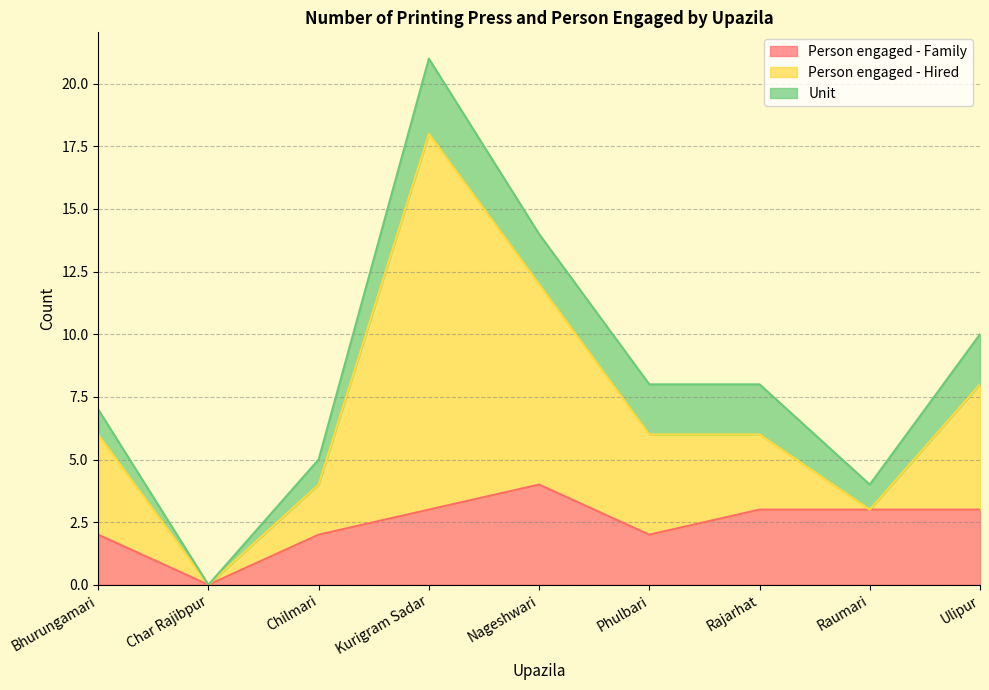

Count the Person engaged - Family values in the range 2 to 3.

7